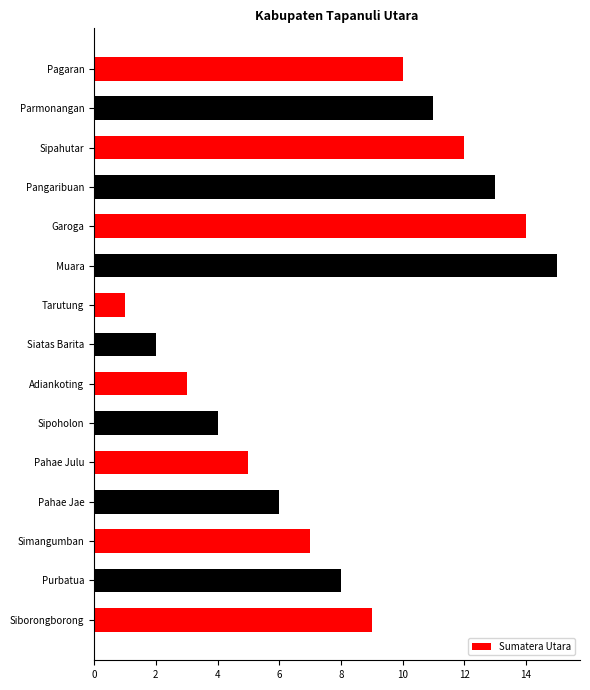

Reading top to bottom, list all the values displayed in this chart.

Pagaran=10	Parmonangan=11	Sipahutar=12	Pangaribuan=13	Garoga=14	Muara=15	Tarutung=1	Siatas Barita=2	Adiankoting=3	Sipoholon=4	Pahae Julu=5	Pahae Jae=6	Simangumban=7	Purbatua=8	Siborongborong=9